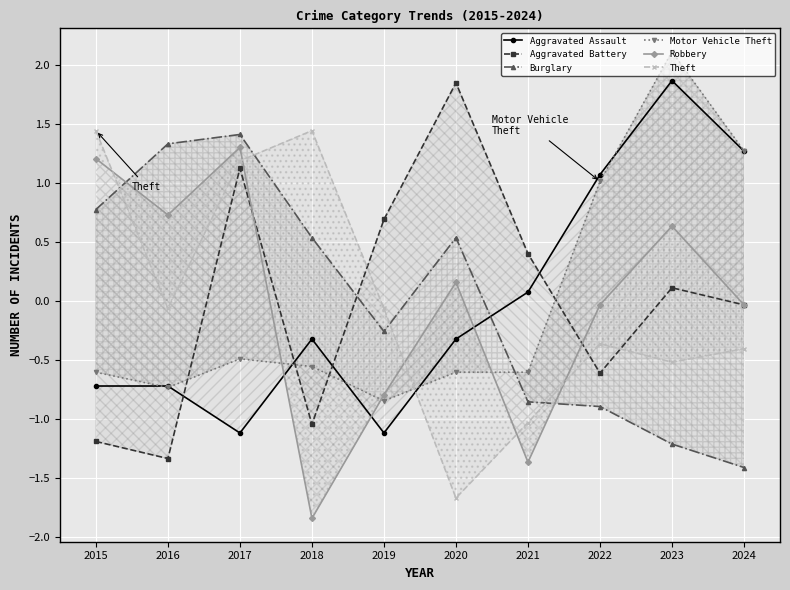

At which category does Aggravated Assault reach its first local peak?

2018